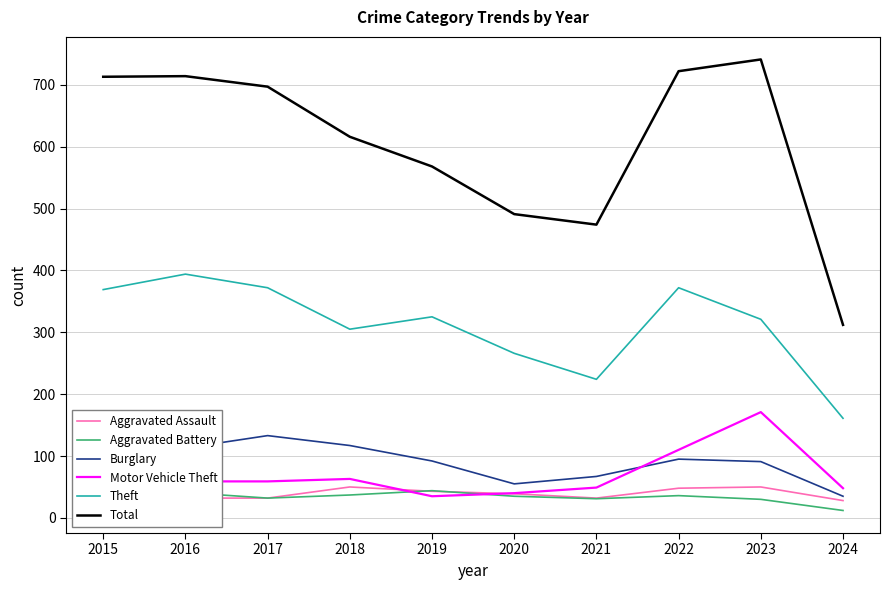

Is the value of Motor Vehicle Theft at 2017 greater than the value of Aggravated Battery at 2020?

Yes